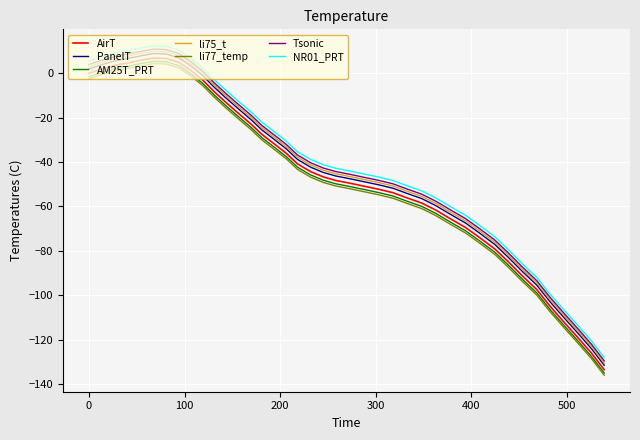

What is the minimum value for li75_t?

-130.6